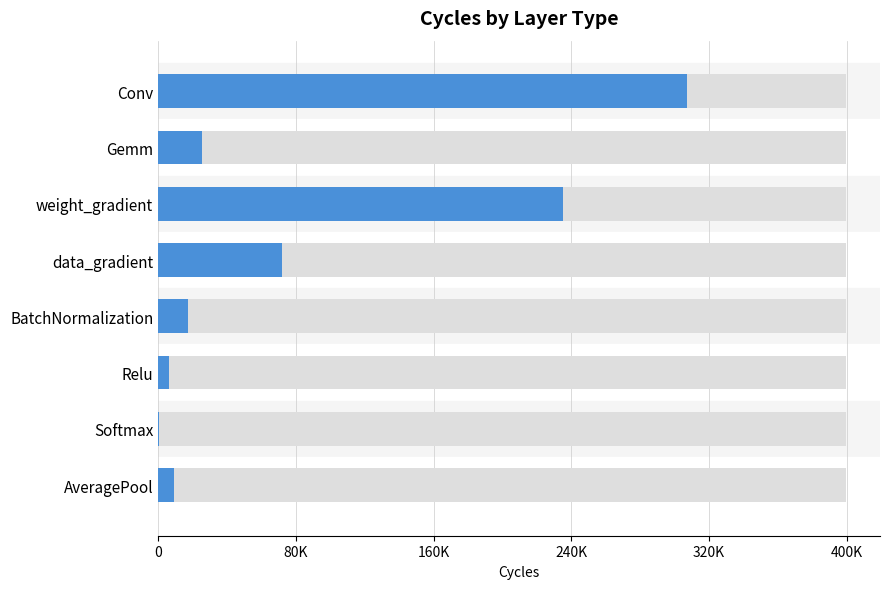

What is the difference between the values at 0 and 7?

298172.4